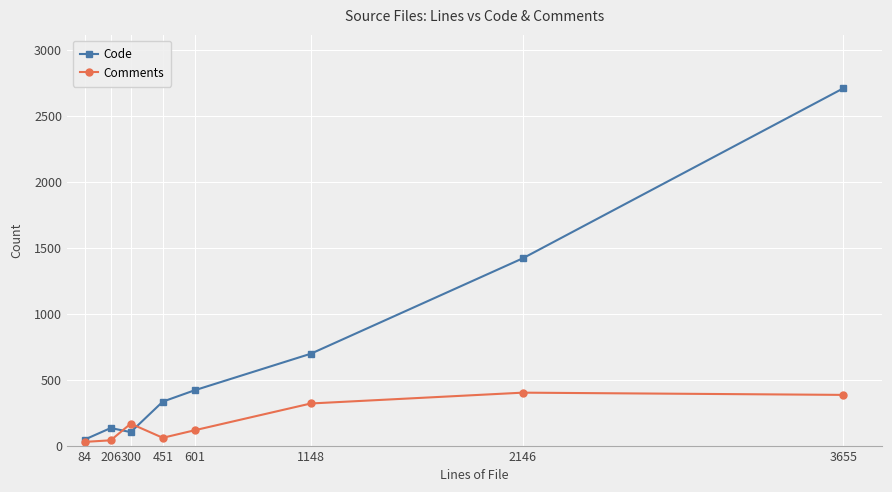

What is the sum of the Comments values at 84 and 451?

87